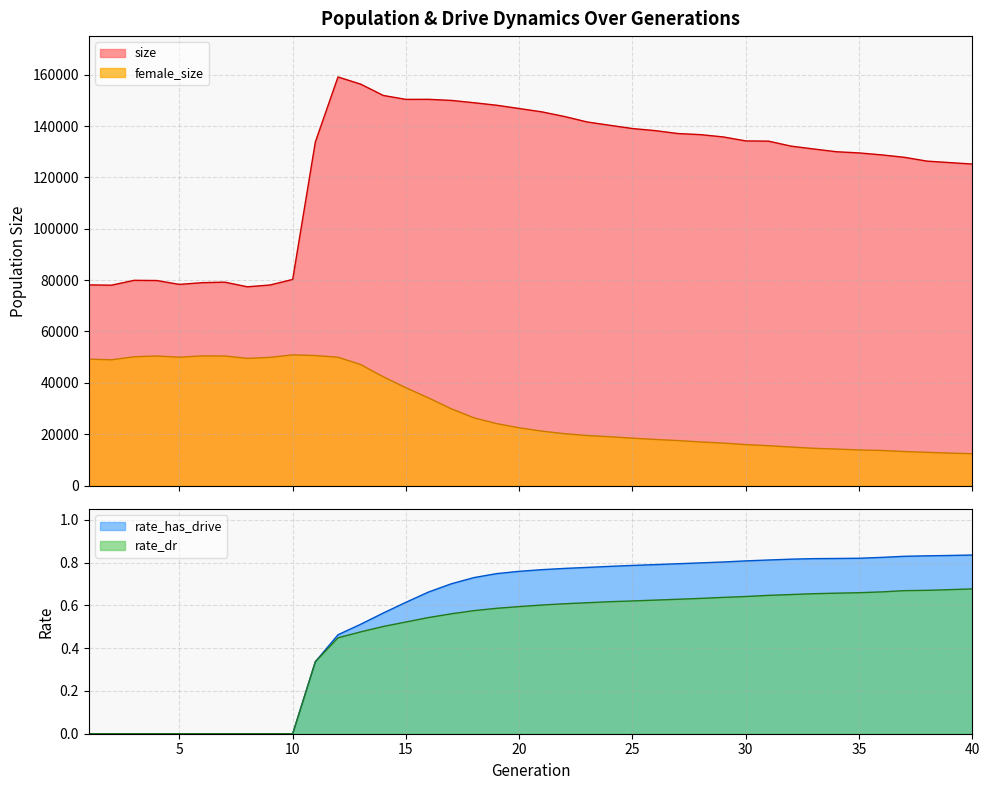

Between 18 and 38, which series saw the biggest shift?

size